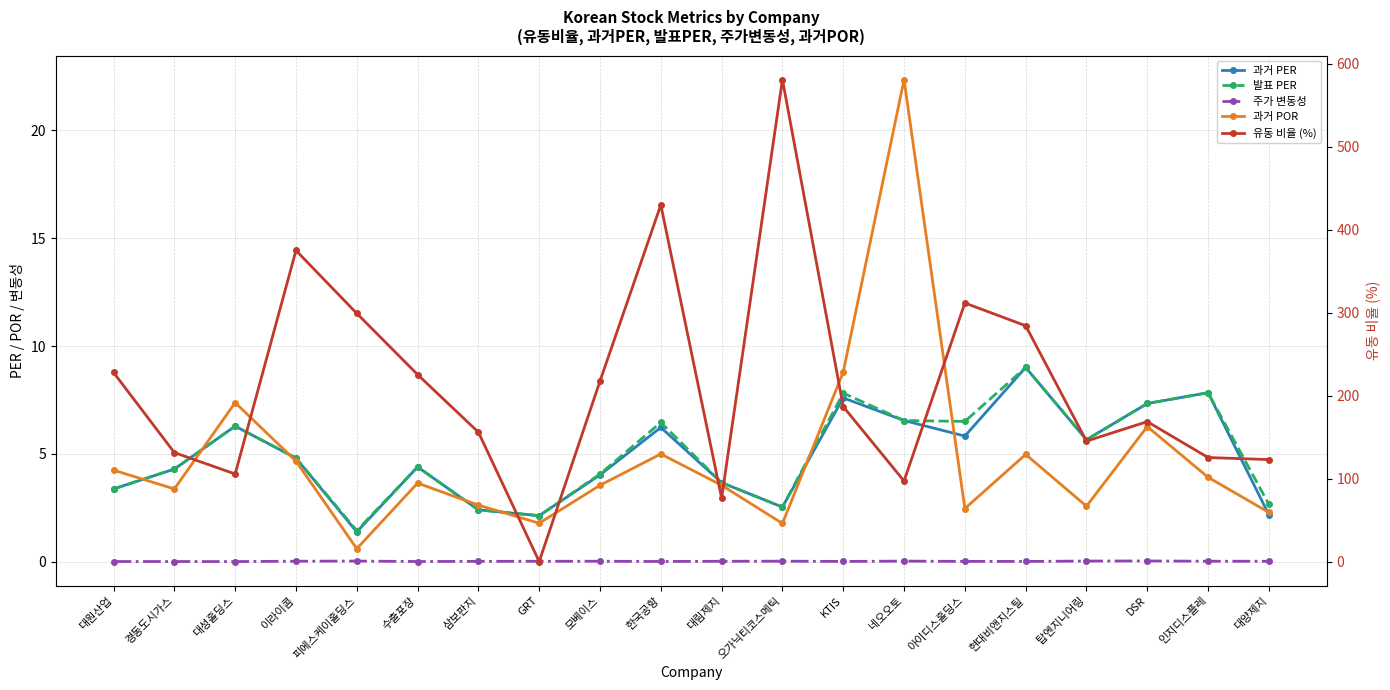

True or false: 과거 POR and 주가 변동성 cross at least once.

False